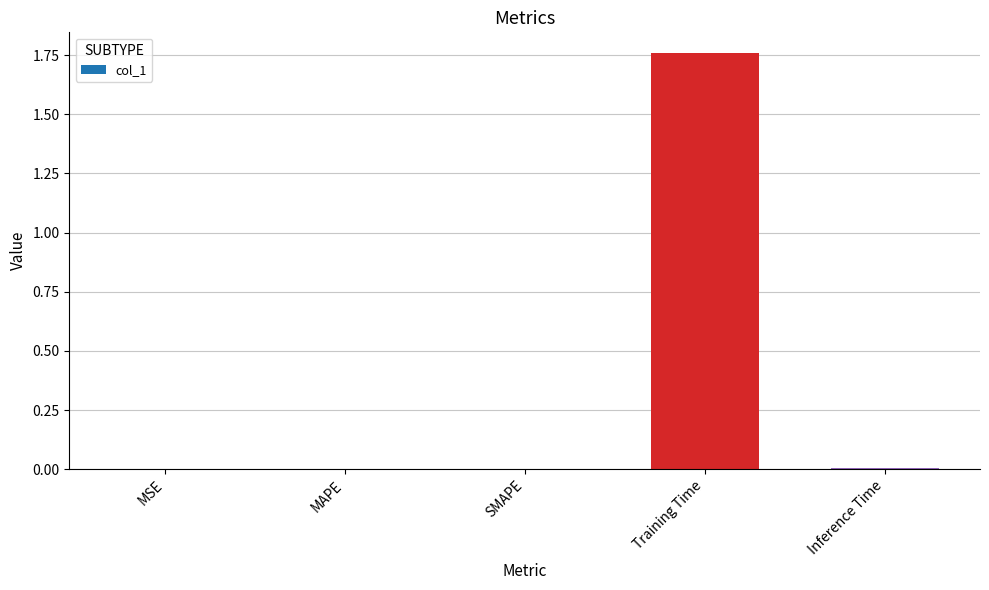

Which has a higher value, Training Time or SMAPE?

Training Time